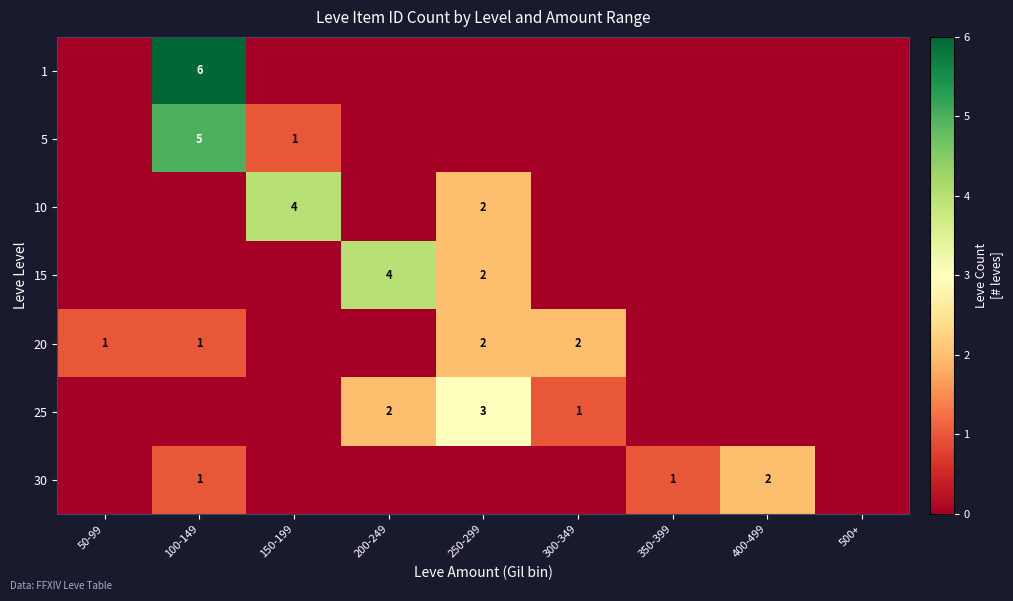

Is it true that 20 equals 2 at 250-299?

True